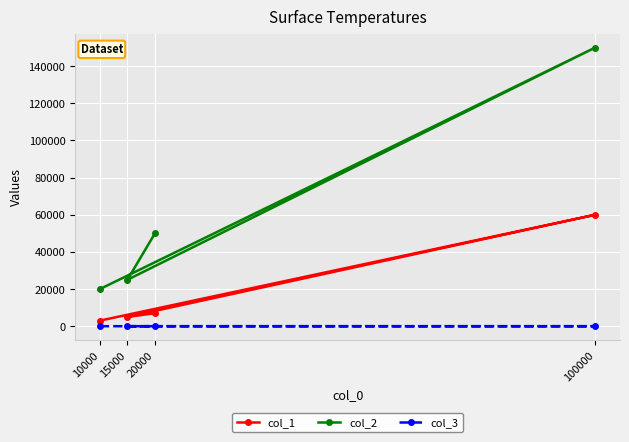

Which has a higher value, 20000 or 10000?

20000